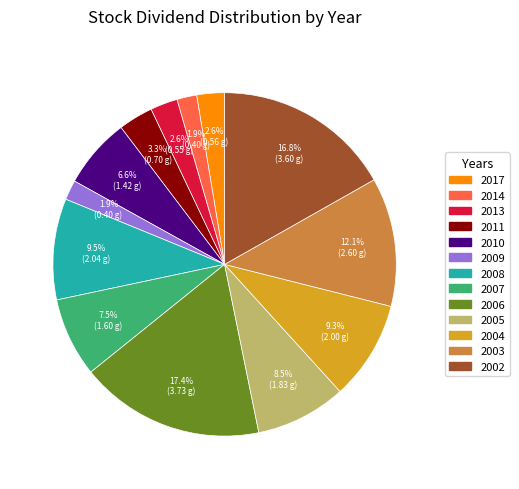

Is 2010 the majority of the pie?

No